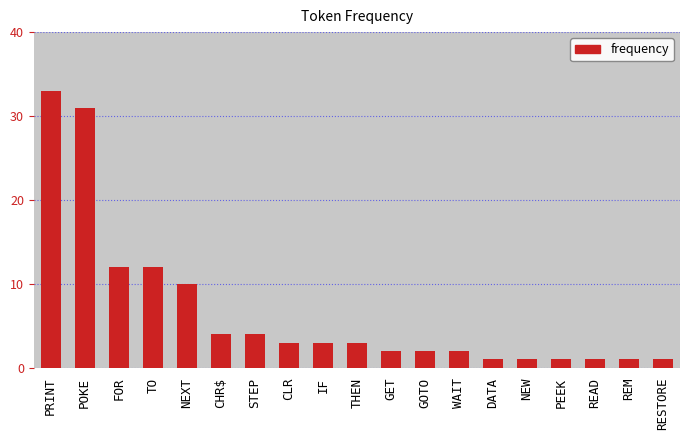

At which label does the data first exceed 3?

PRINT